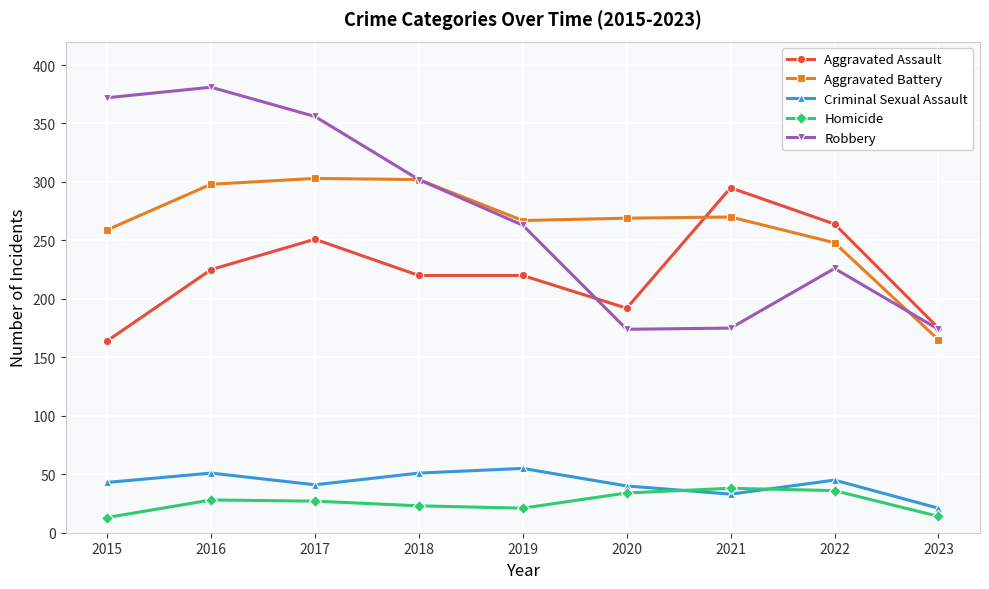

Count the number of categories in the chart.

9